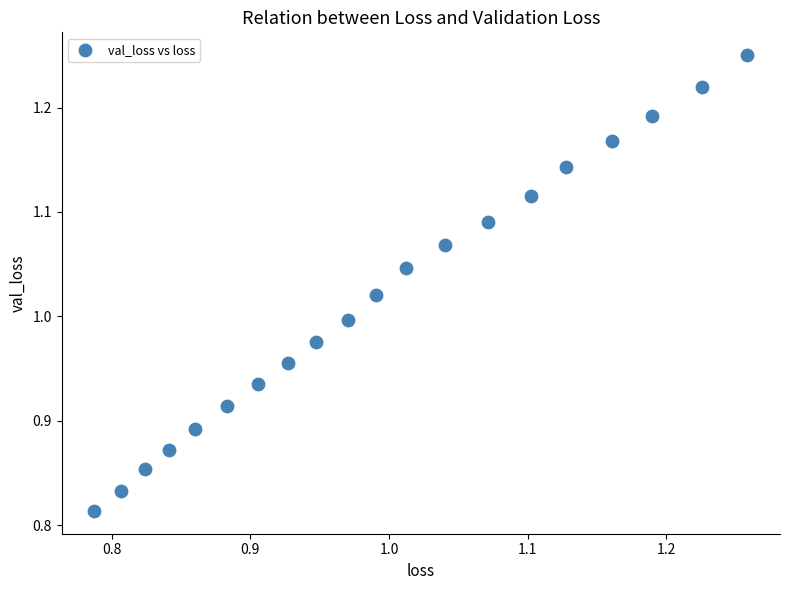

What is the range of Y values (max minus min)?

0.4